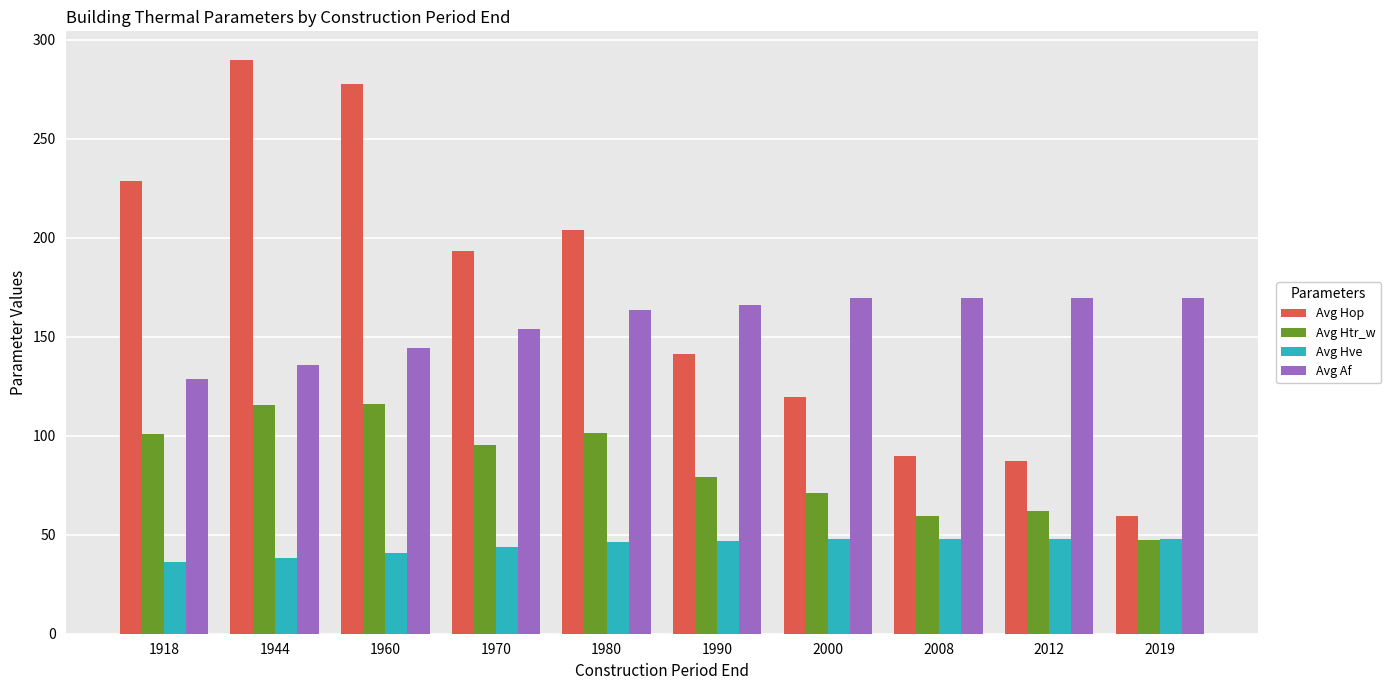

Which series has the largest range (max minus min)?

Avg Hop